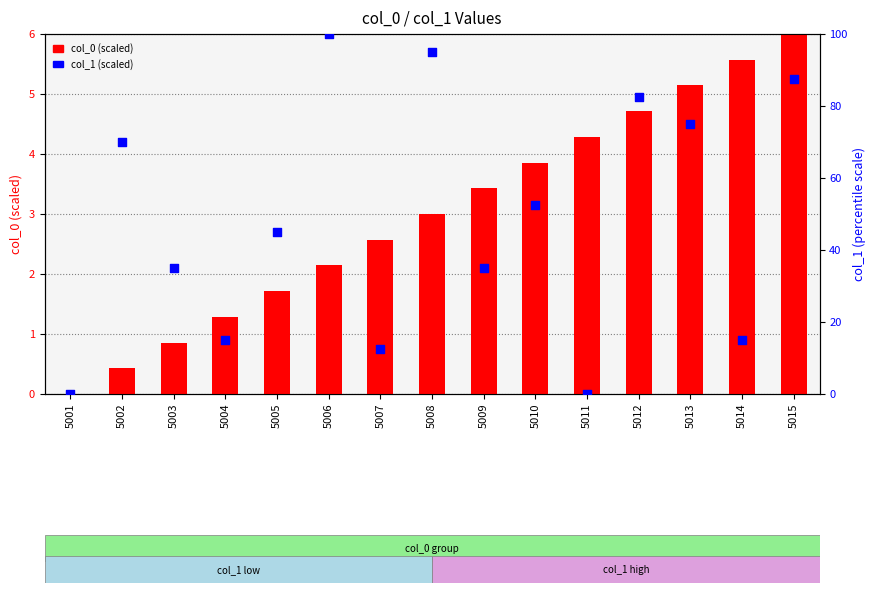

What is the total value across all series at 5006?

102.1